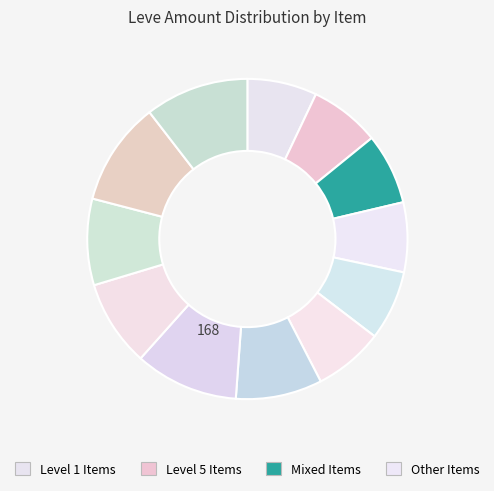

Is there any slice that represents more than half of the pie?

No